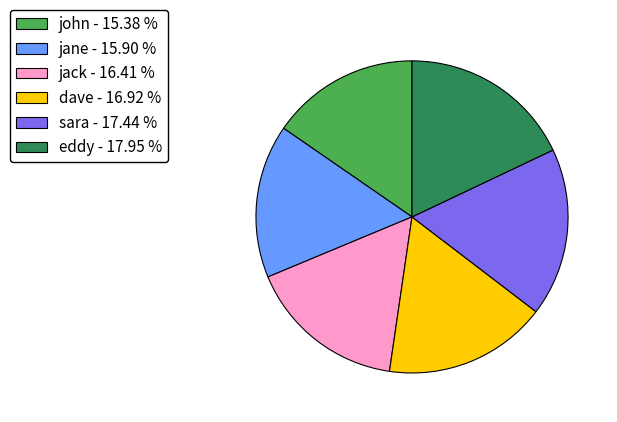

Between jane and eddy, which is larger?

eddy